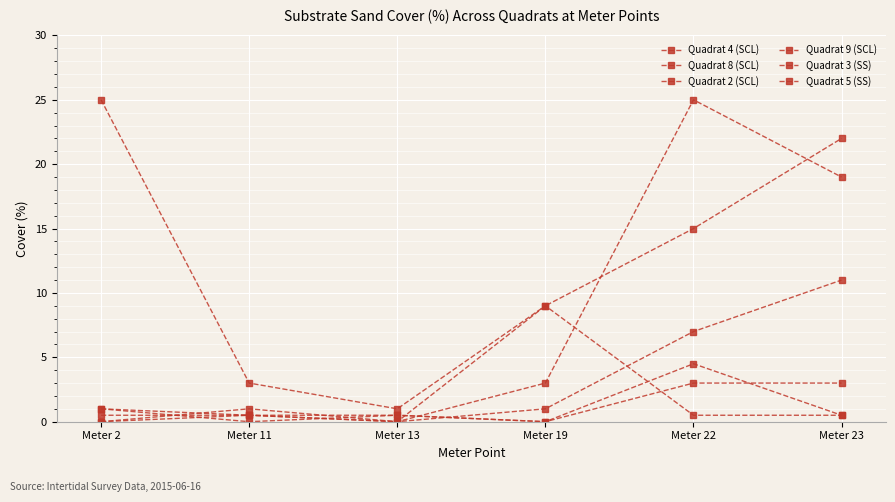

List the series in order of their peak value, lowest first.

Quadrat 9 (SCL), Quadrat 5 (SS), Quadrat 3 (SS), Quadrat 2 (SCL), Quadrat 4 (SCL), Quadrat 8 (SCL)